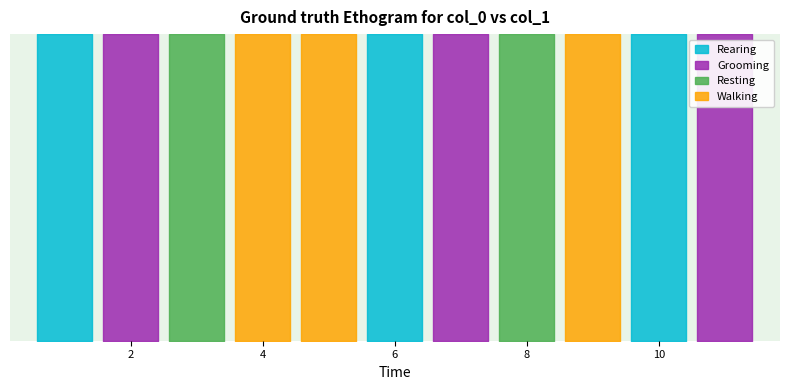

At which category does the chart reach its peak across all series?

2